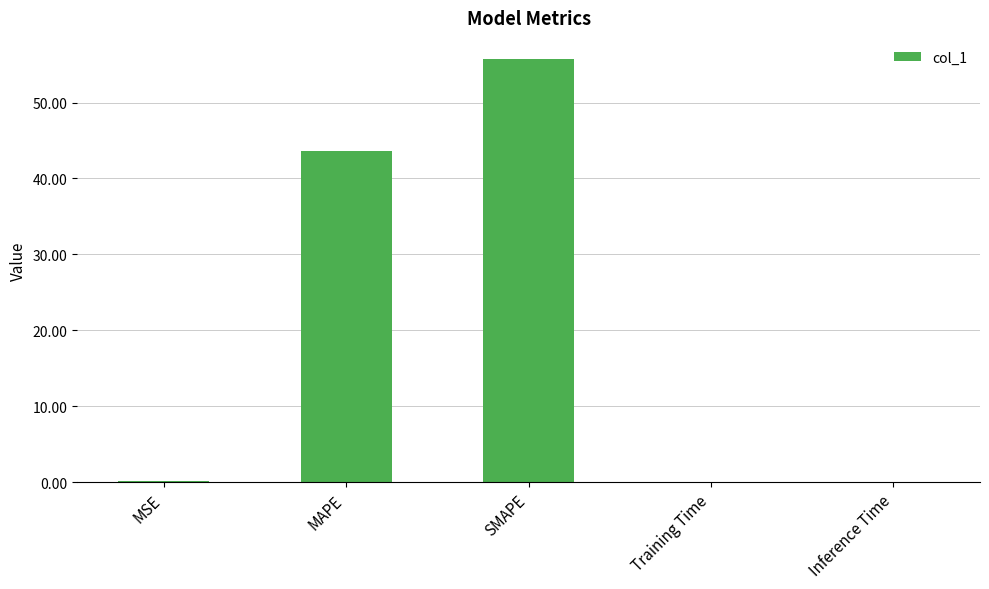

Which has a higher value, MAPE or Training Time?

MAPE